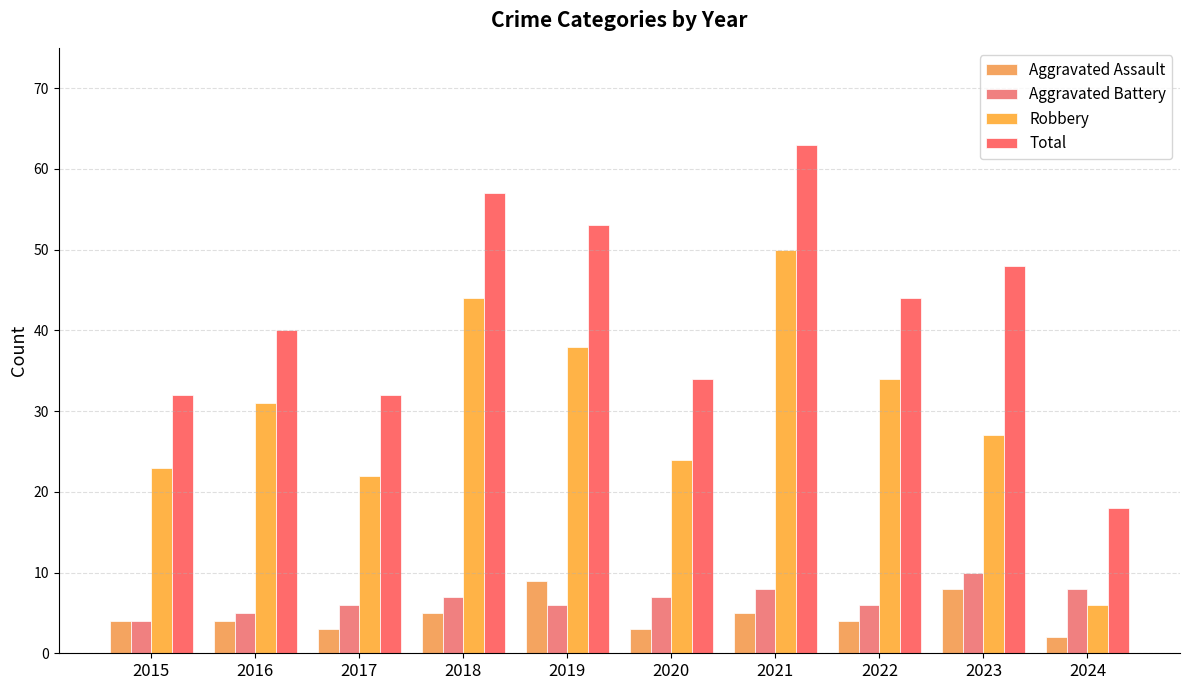

Reading left to right, list all the values displayed in this chart.

Aggravated Assault: 4	4	3	5	9	3	5	4	8	2
Aggravated Battery: 4	5	6	7	6	7	8	6	10	8
Robbery: 23	31	22	44	38	24	50	34	27	6
Total: 32	40	32	57	53	34	63	44	48	18